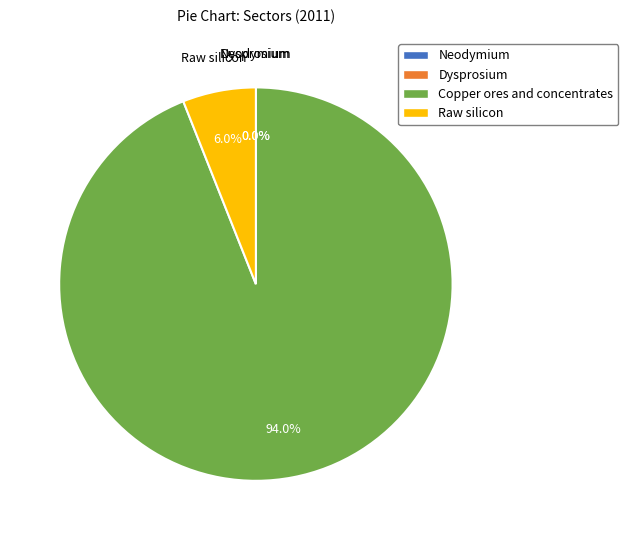

How much of the chart is everything except Copper ores and concentrates?

6.0%